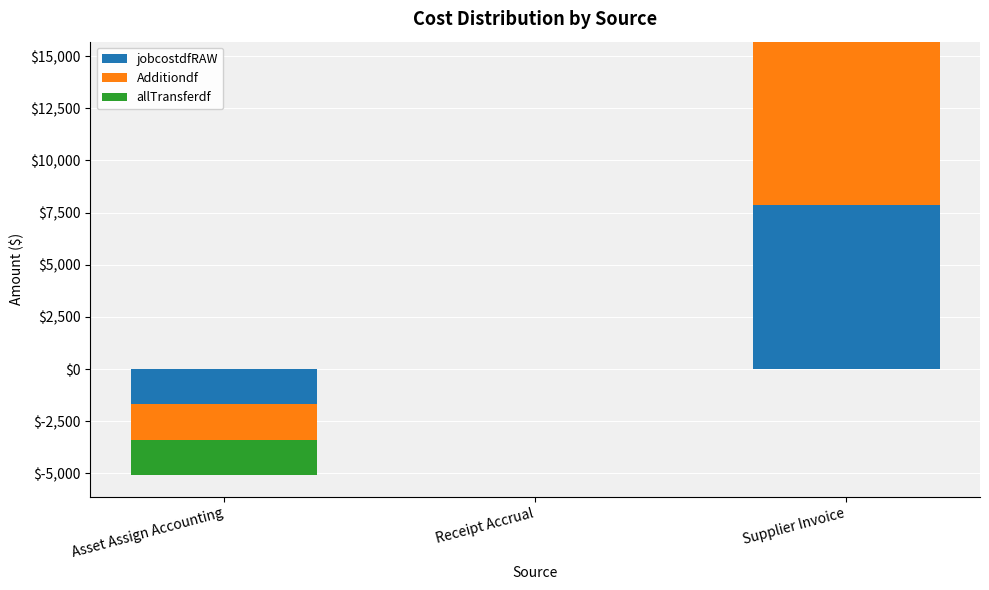

How many negative values does the jobcostdfRAW series have?

1